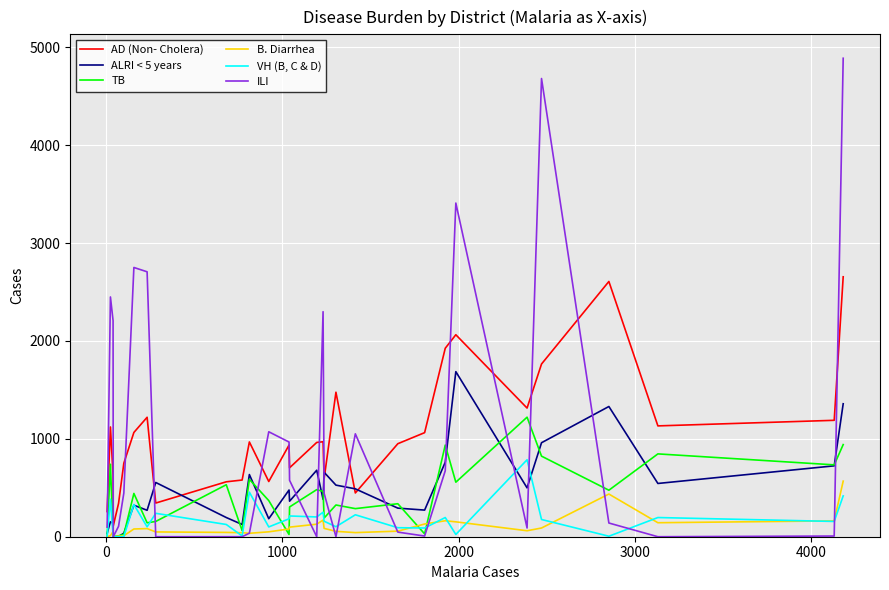

What are all the series names shown in the legend?

AD (Non- Cholera), ALRI < 5 years, TB, B. Diarrhea, VH (B, C & D), ILI